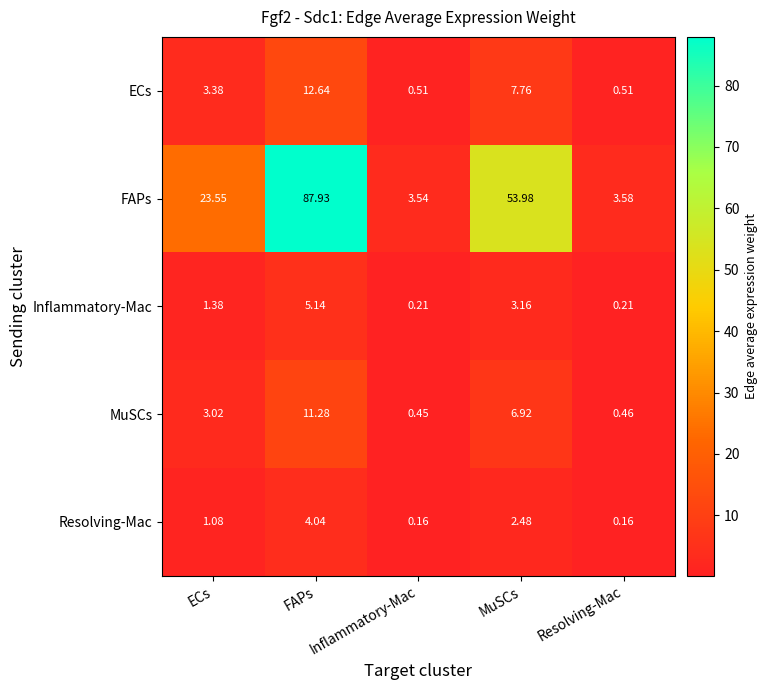

Rank the series by their maximum value, from highest to lowest.

FAPs, ECs, MuSCs, Inflammatory-Mac, Resolving-Mac